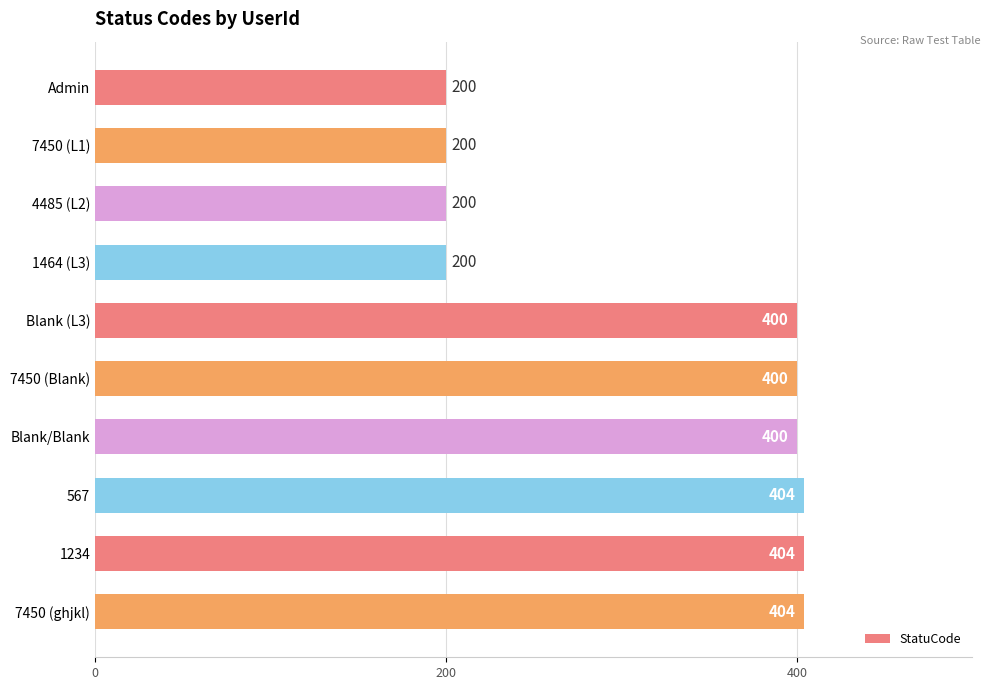

What value does the data have at 1464 (L3)?

200